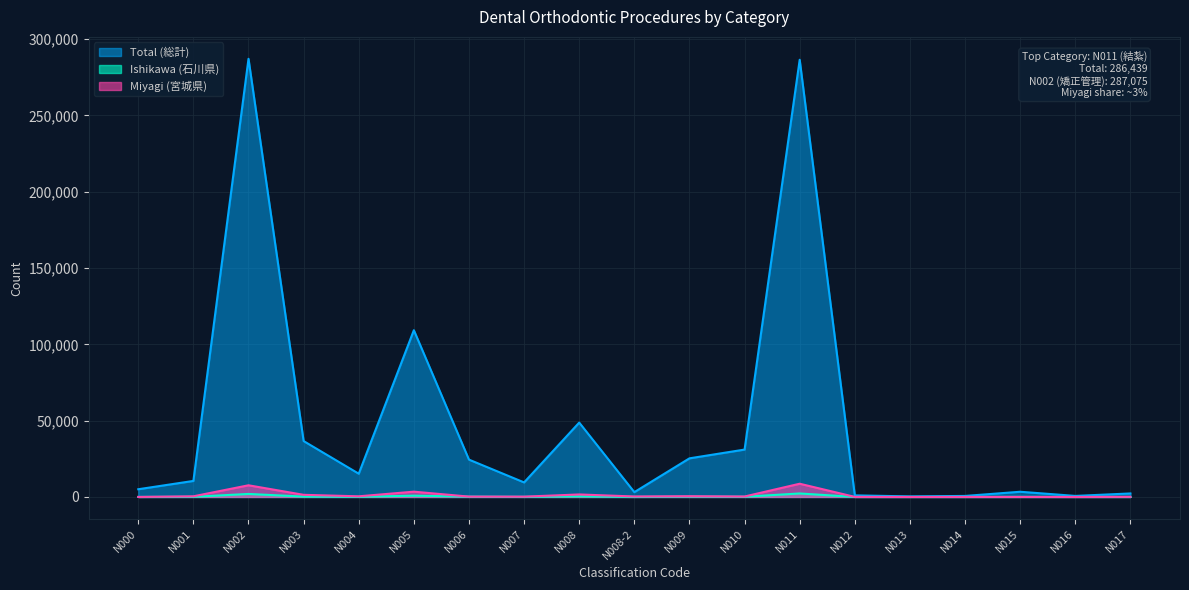

True or false: Total (総計) has a value of 15224 at N004.

True